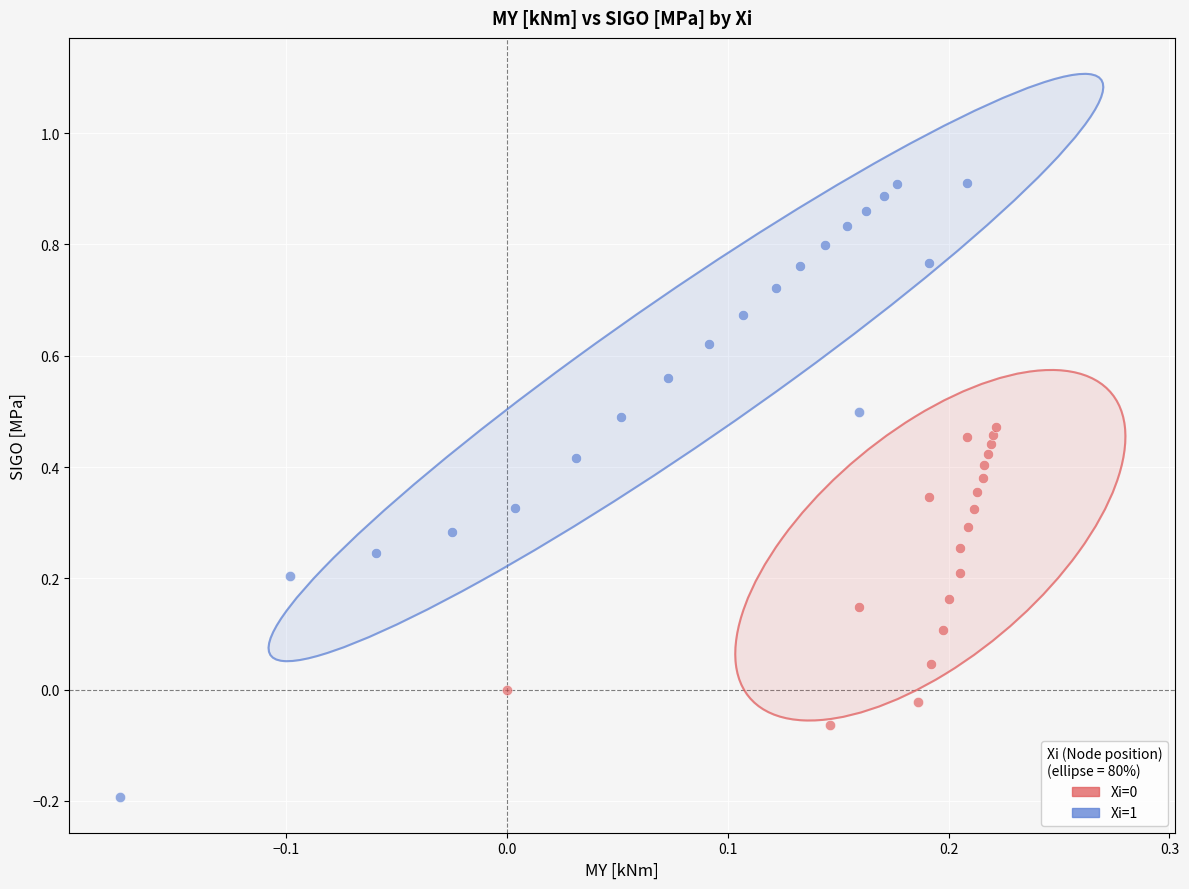

Which series reaches the maximum Y coordinate?

Xi=1